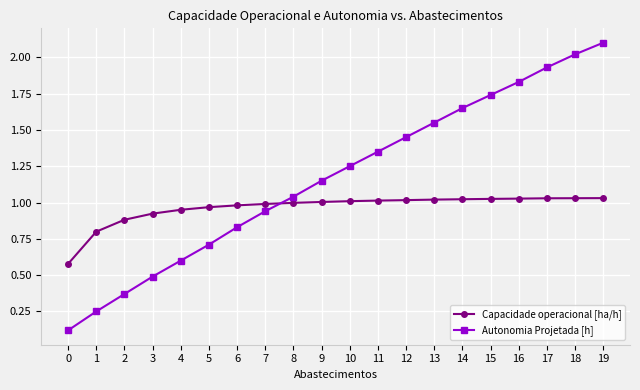

How many lines are shown in the chart?

2